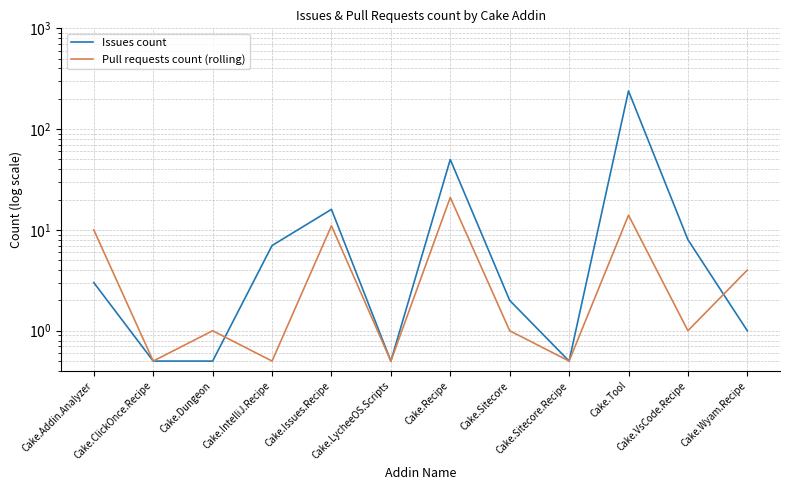

At which label does Issues count reach its peak?

Cake.Tool